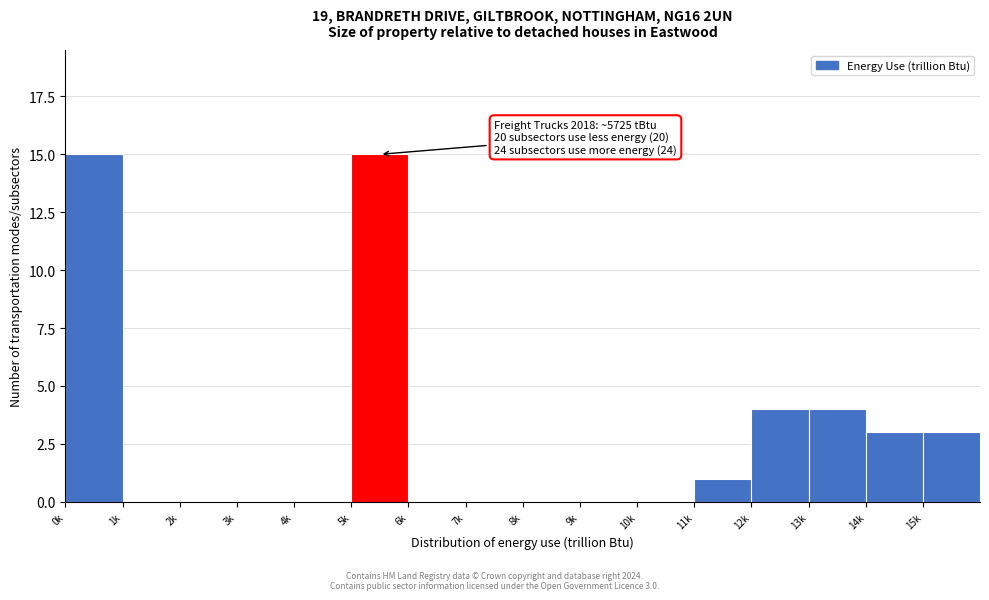

Reading right to left, extract all data points from this chart.

15k=3	14k=3	13k=4	12k=4	11k=1	10k=0	9k=0	8k=0	7k=0	6k=0	5k=15	4k=0	3k=0	2k=0	1k=0	0k=15